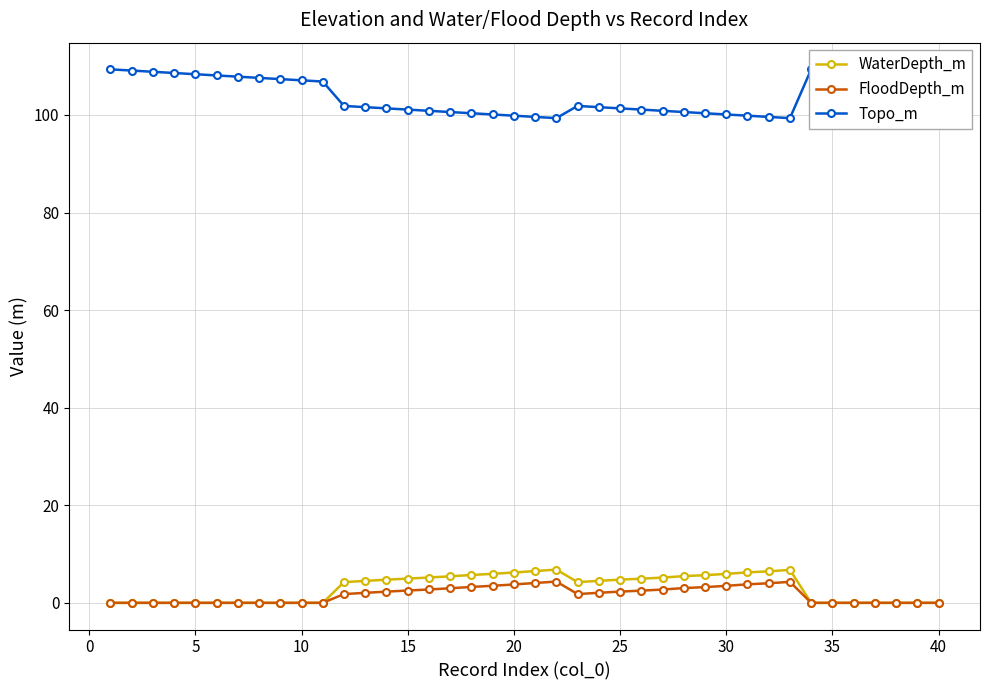

The Topo_m series shows 99.6 at 20. True or false?

True